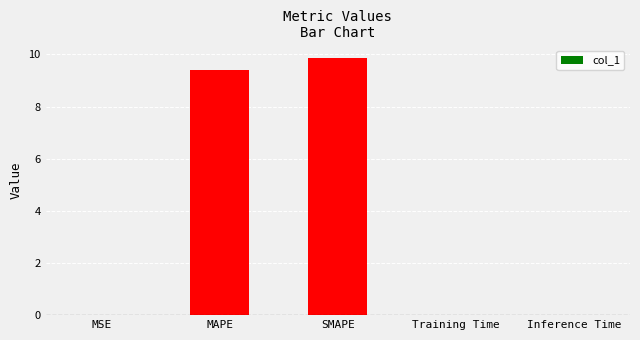

What is the maximum value shown in the chart?

9.8